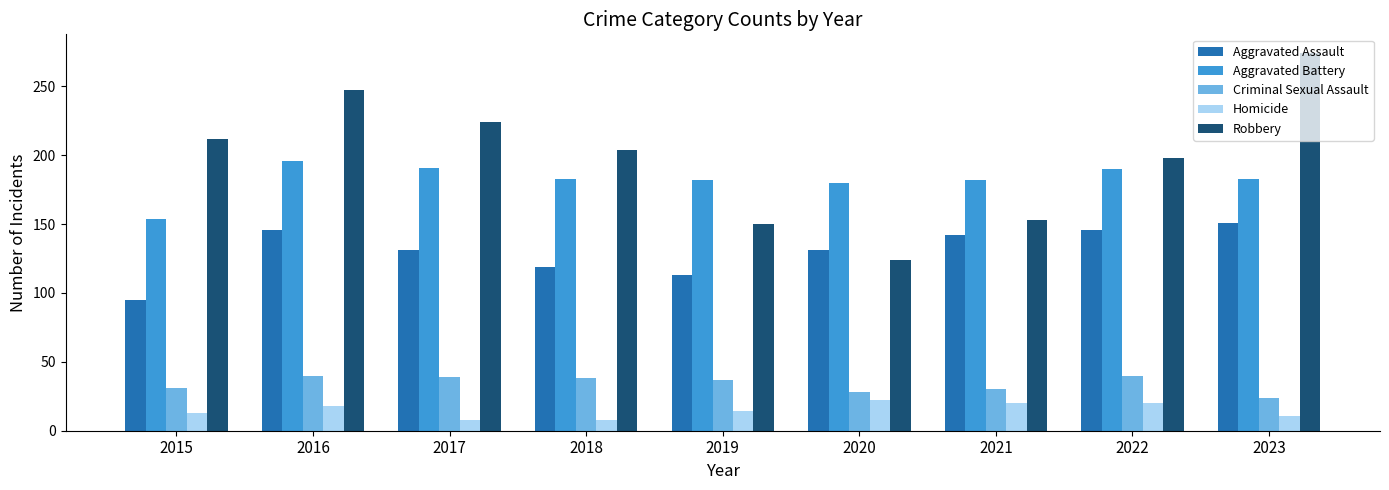

Which series has the largest total across all categories?

Robbery